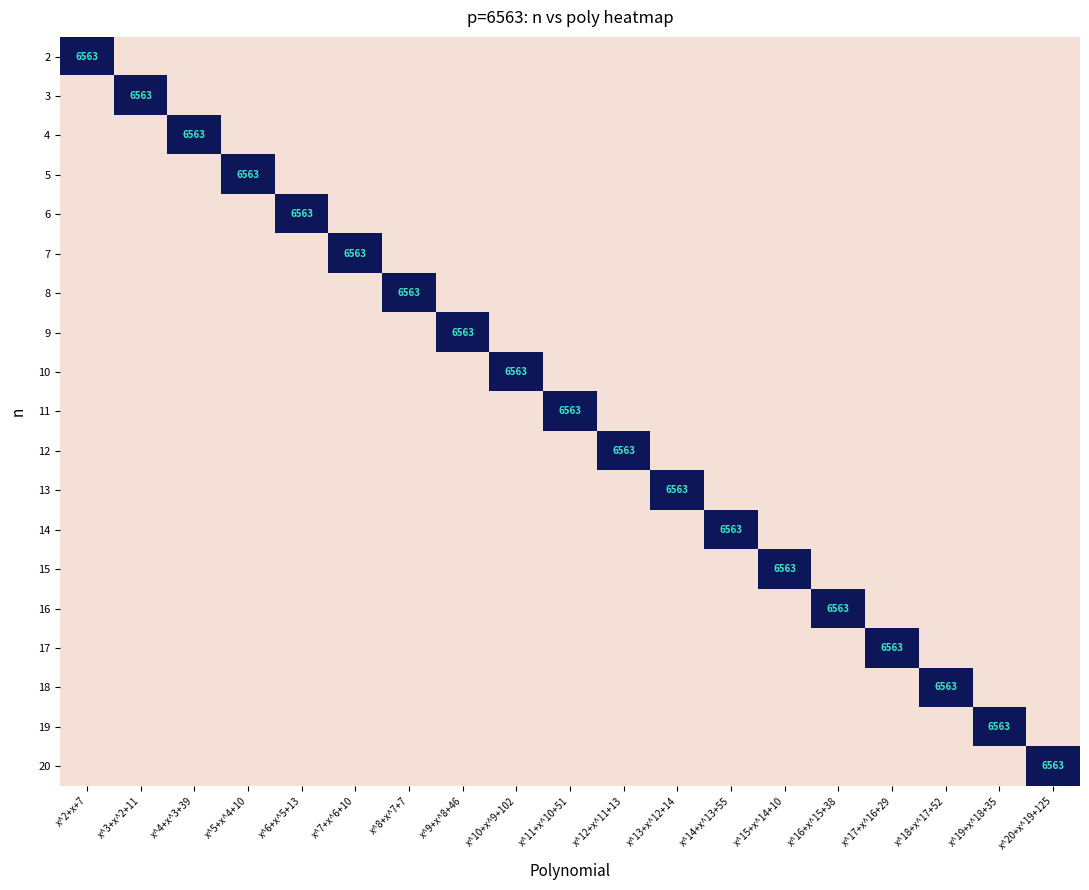

True or false: 12 has a value of 3993 at x^9+x^8+46.

False